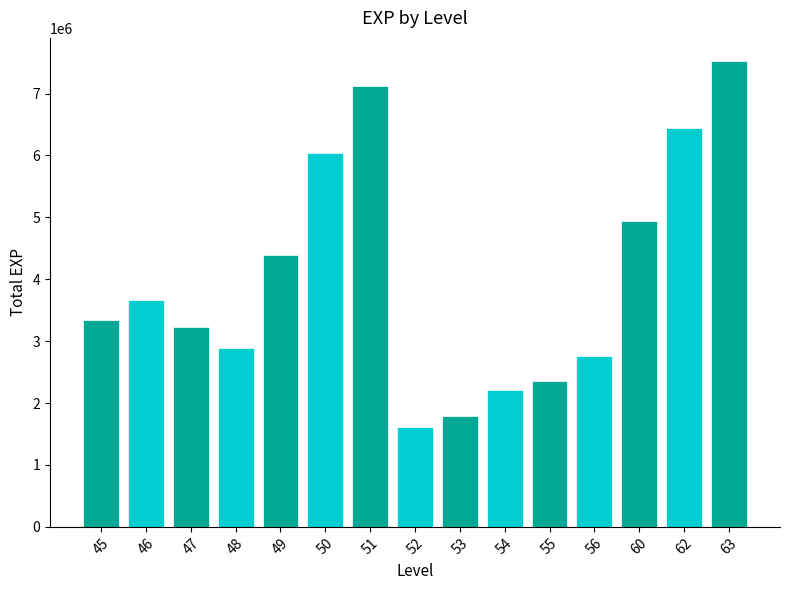

How many data points are less than 3337733?

7